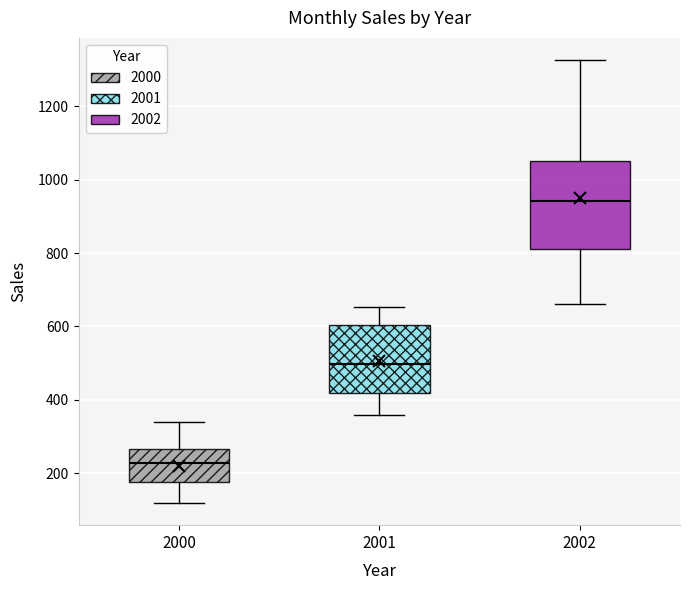

Which box has the lowest median line?

2000